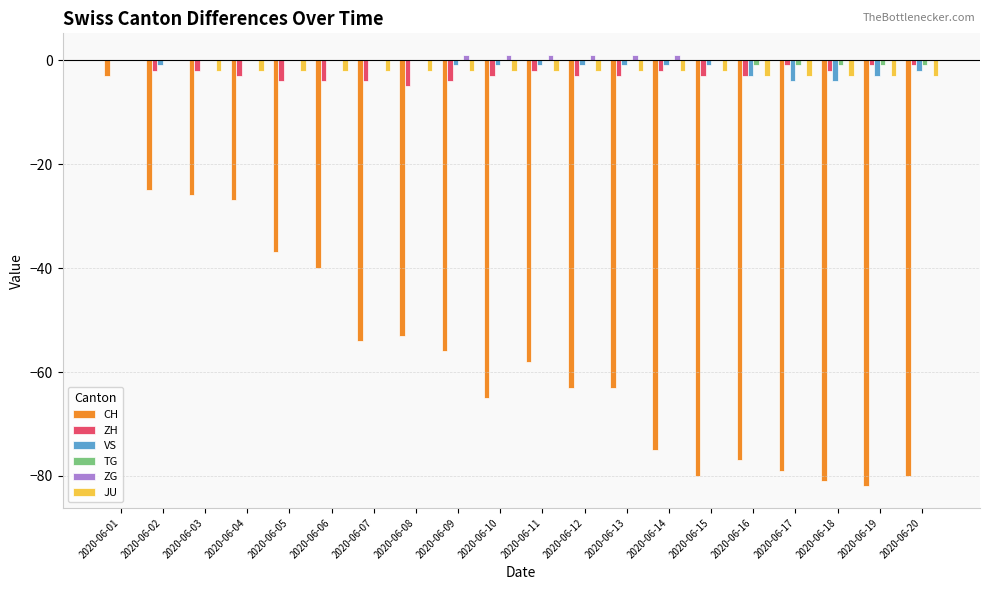

True or false: ZG has a value of 0 at 2020-06-20.

True